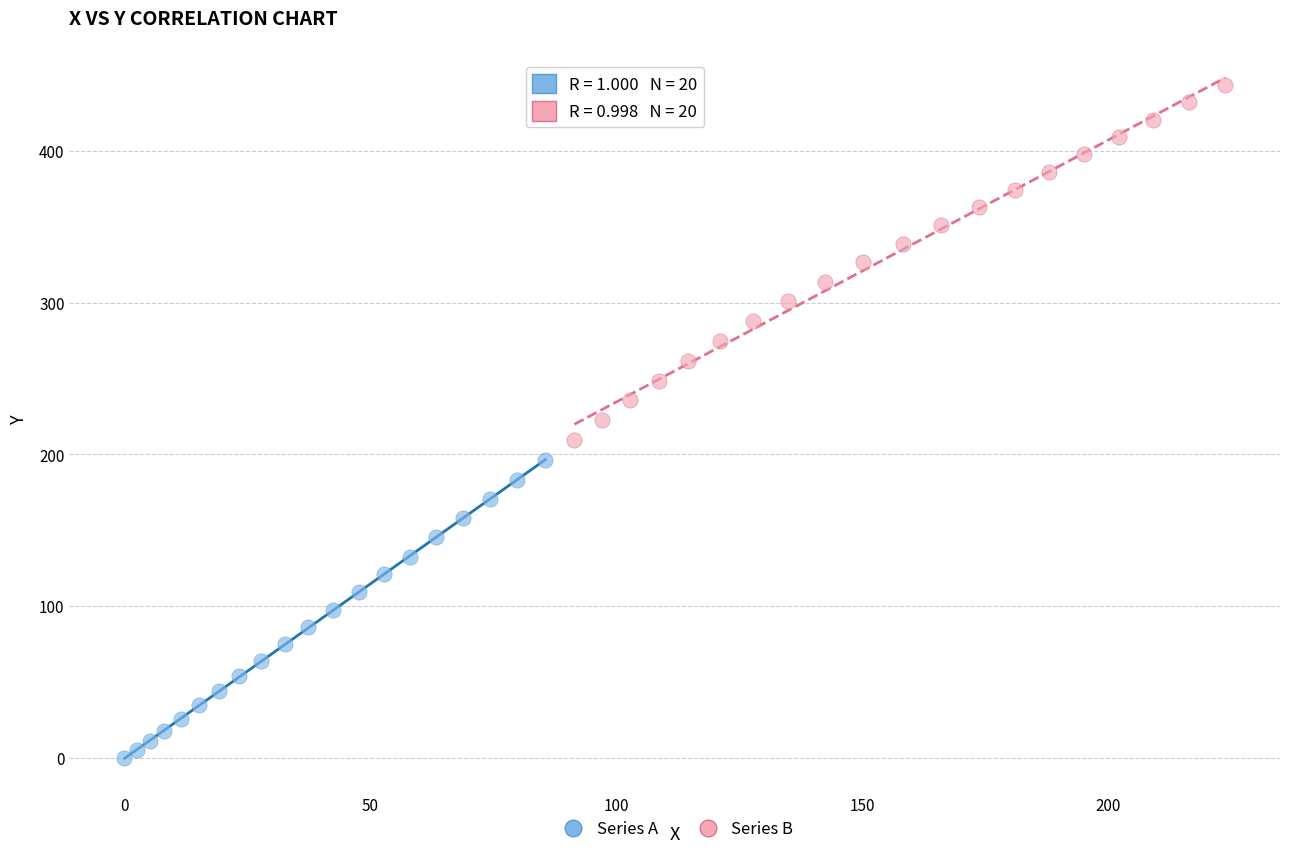

Which series contains the lowest Y value?

Series A